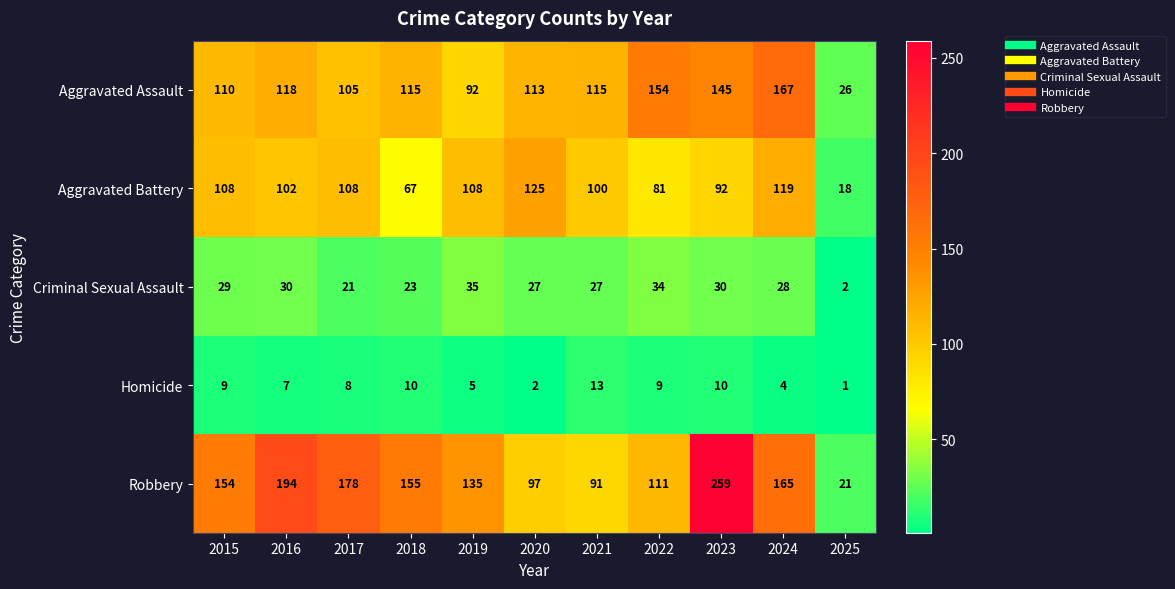

What is the difference between the highest and lowest values at 2017?

170